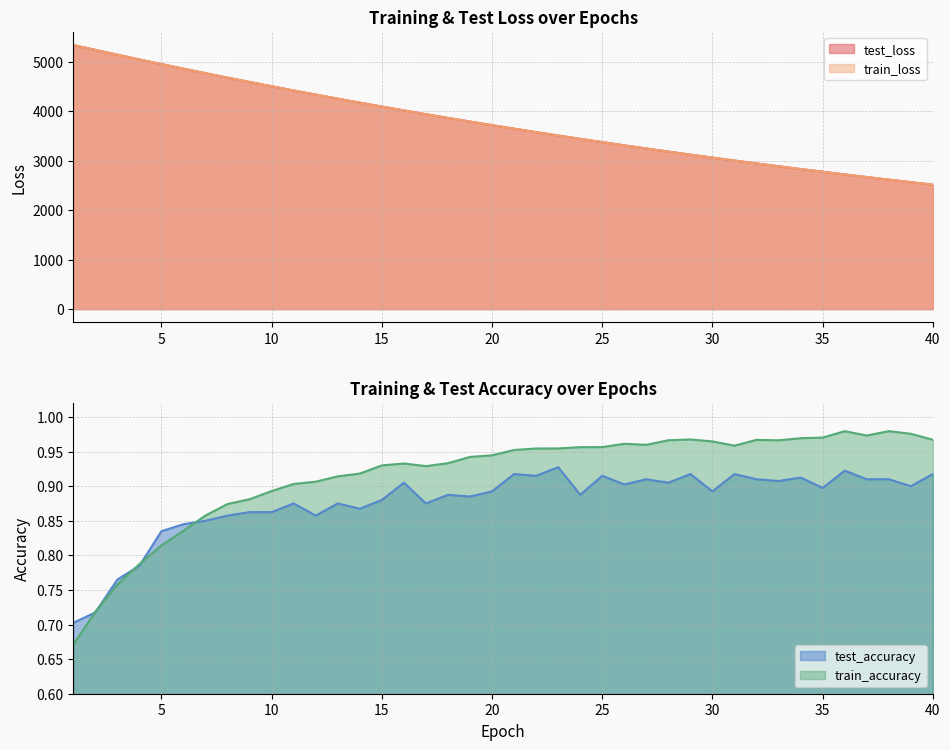

What is the spread (max minus min) of values at 31?

3003.2